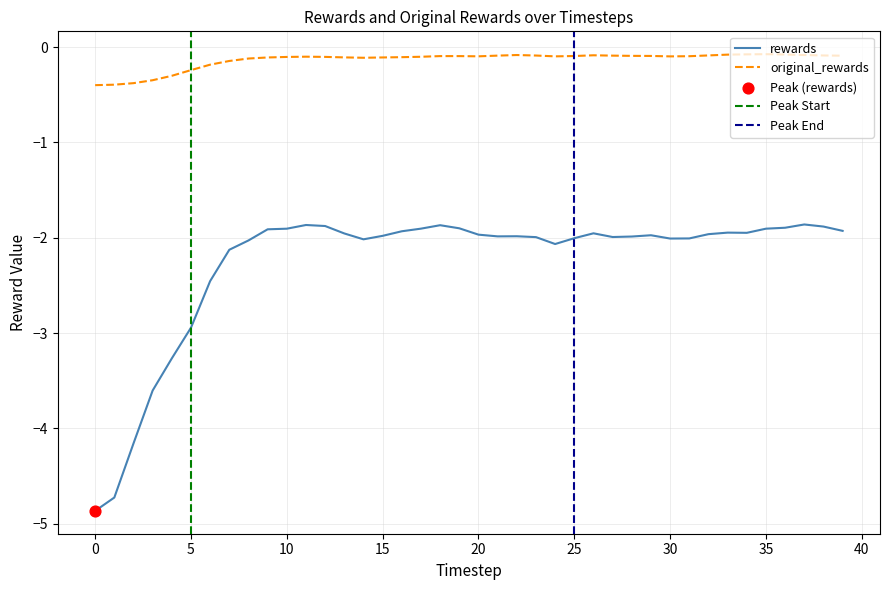

Which series has the largest Y range (max minus min)?

rewards